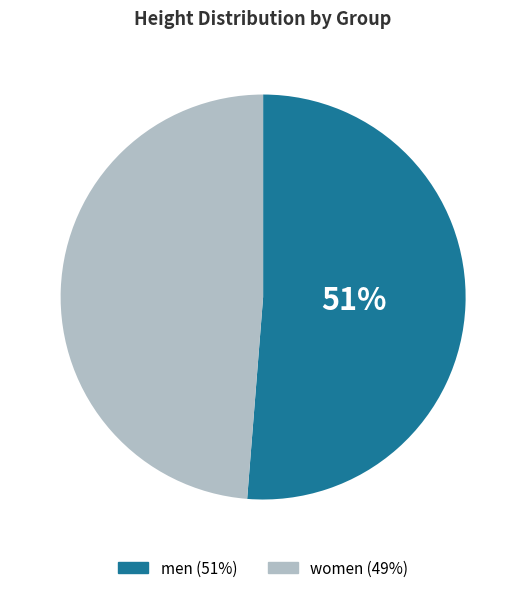

The men slice represents 51% of the pie. True or false?

True